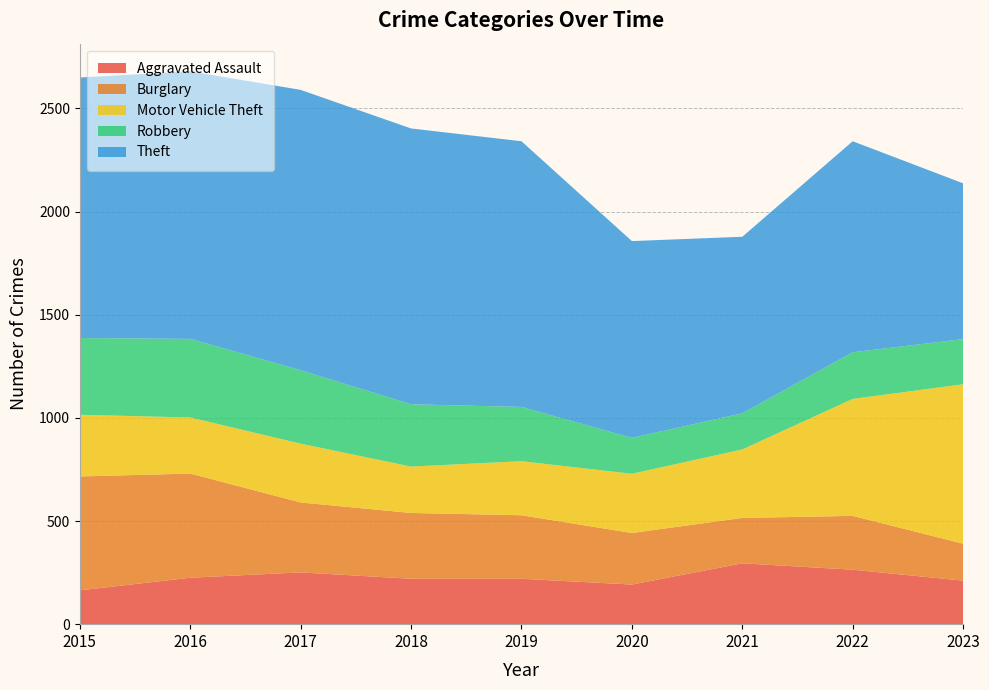

How many lines are shown in the chart?

5